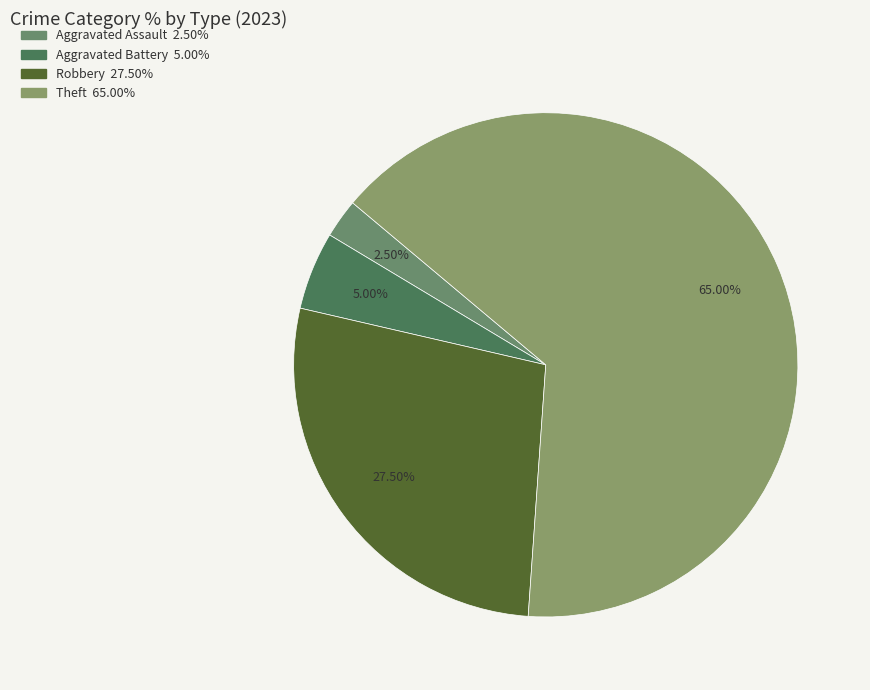

Which category has the biggest portion of the pie?

Theft